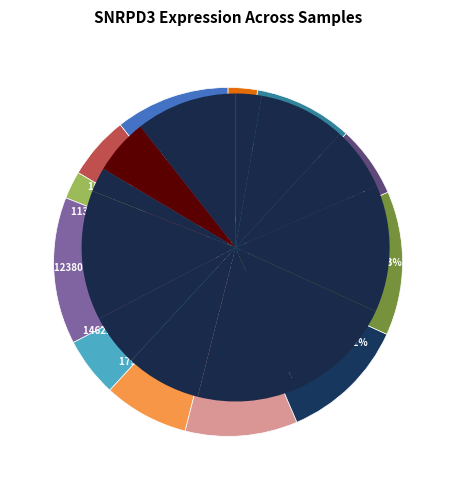

To the nearest percent, what portion does 258135 represent?

7%